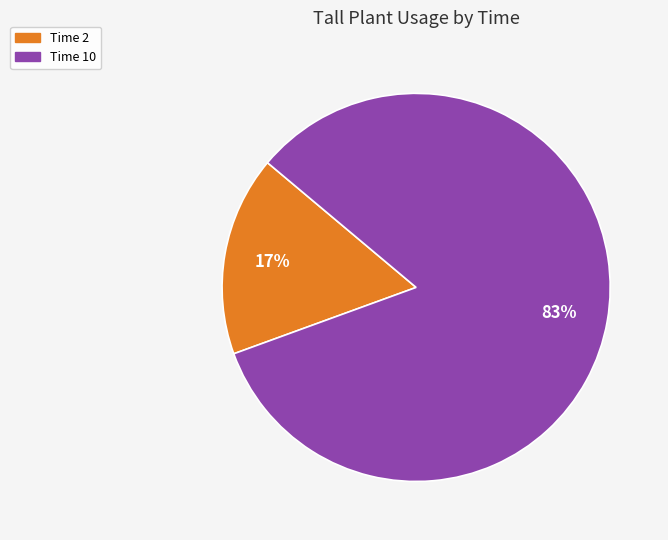

Is there a majority slice in this chart?

Yes